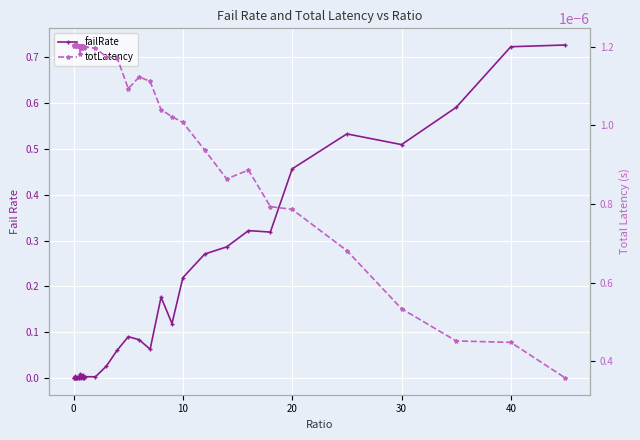

The value of totLatency at 30 is 0.0. True or false?

True